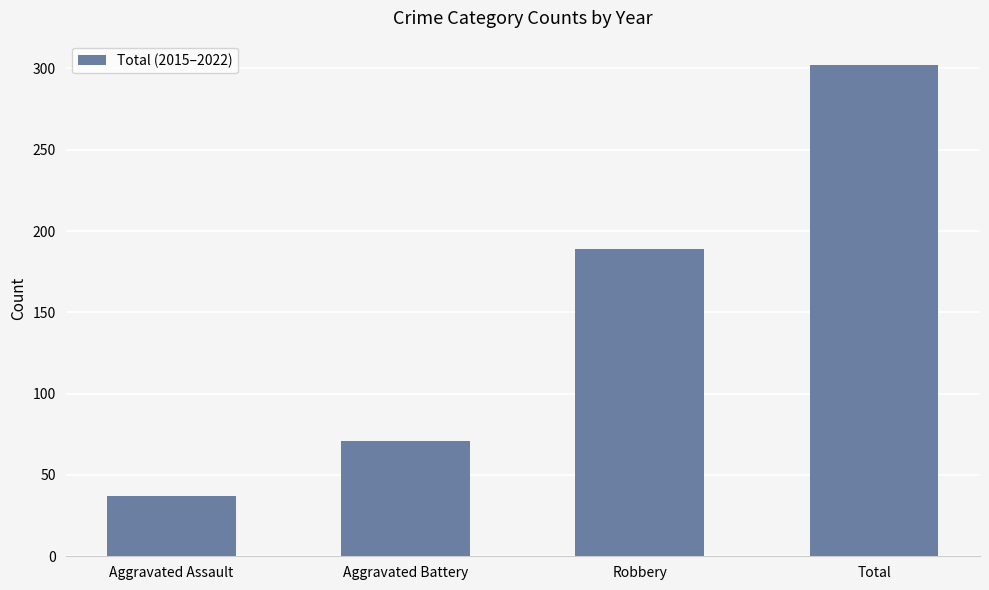

What is the greatest value displayed?

302